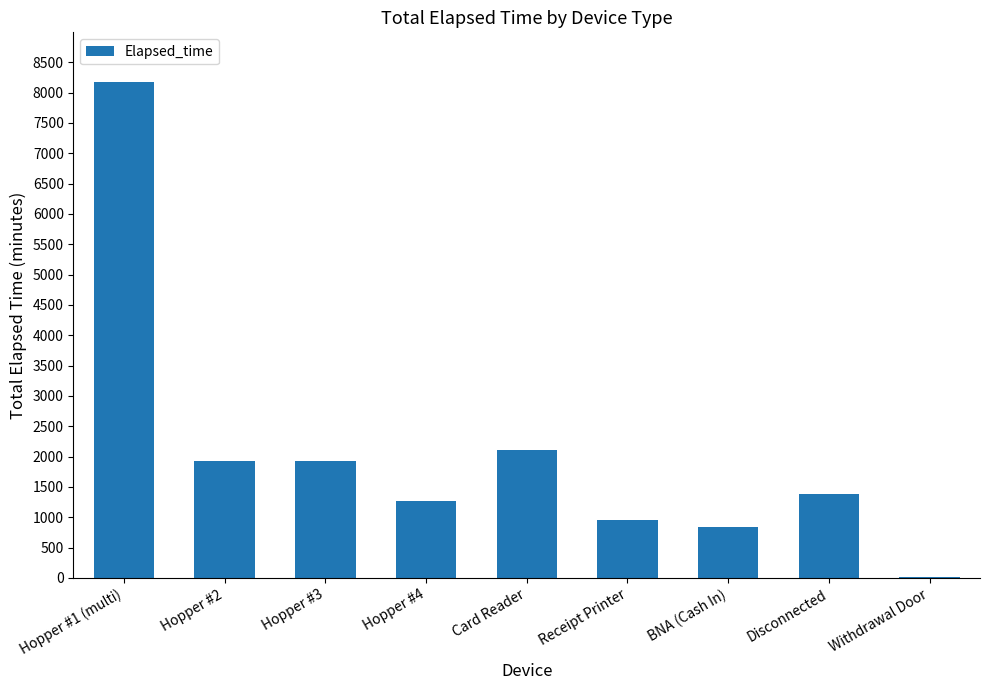

What is the change in value from Disconnected to Withdrawal Door?

-1365